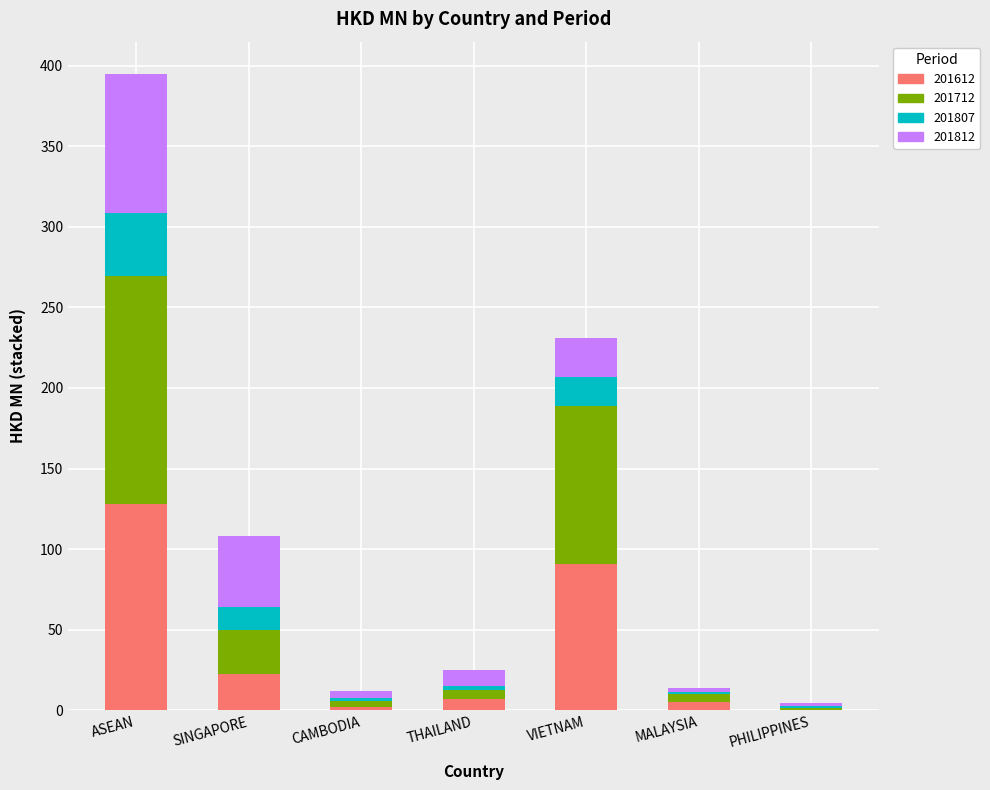

What is the highest value of the 201612 series?

127.8